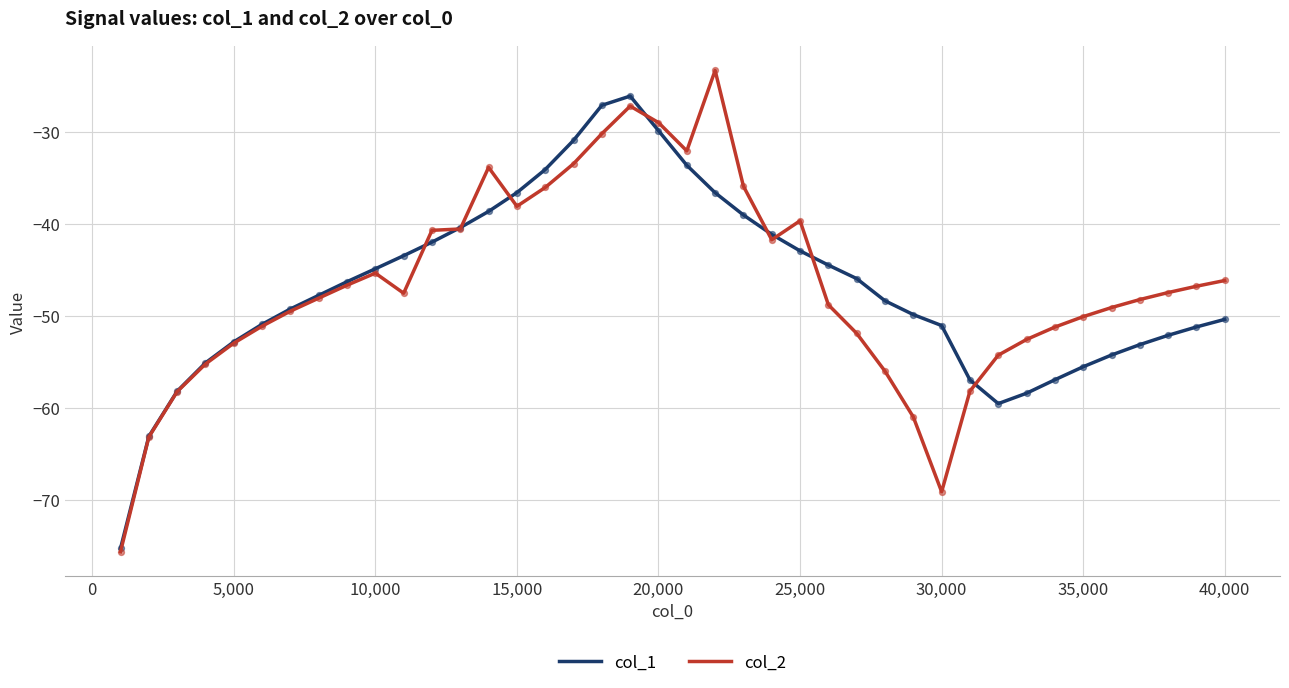

Which series has the largest range (max minus min)?

col_2